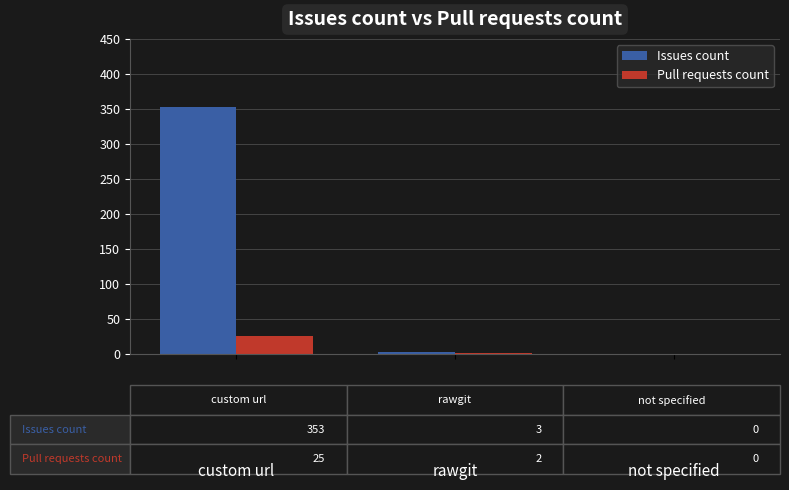

Which category has the highest value across all series?

custom url